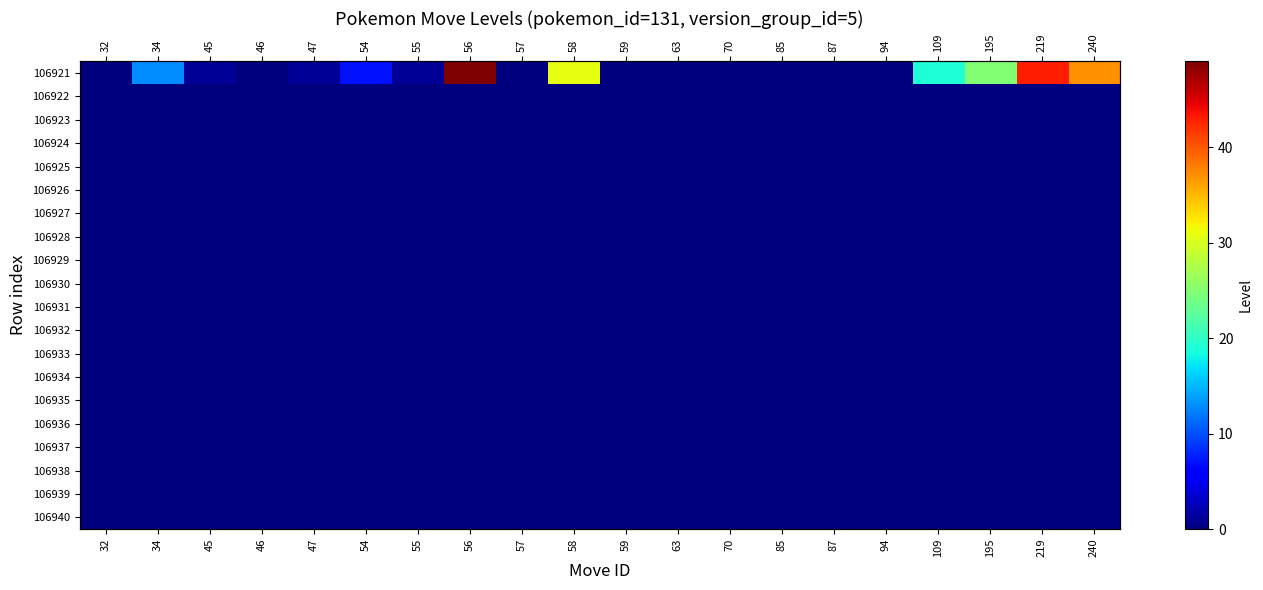

What is the maximum value shown in the chart?

49